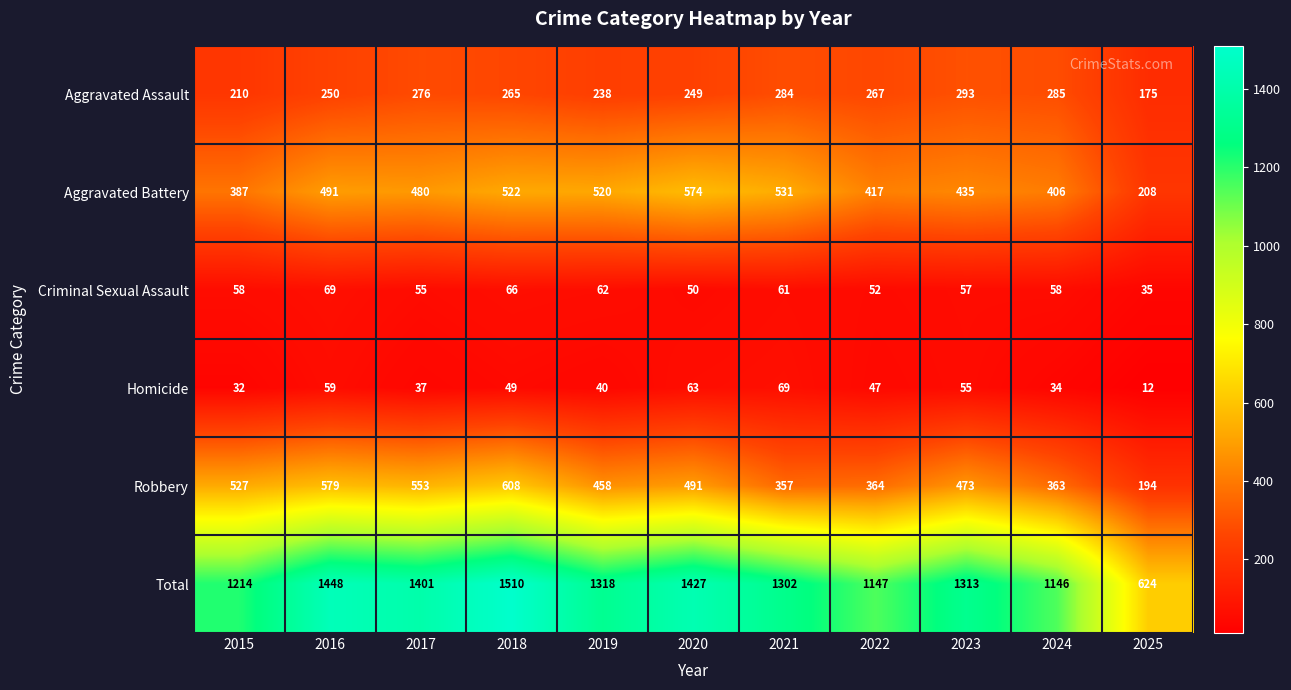

At how many categories does at least one series exceed 68?

11